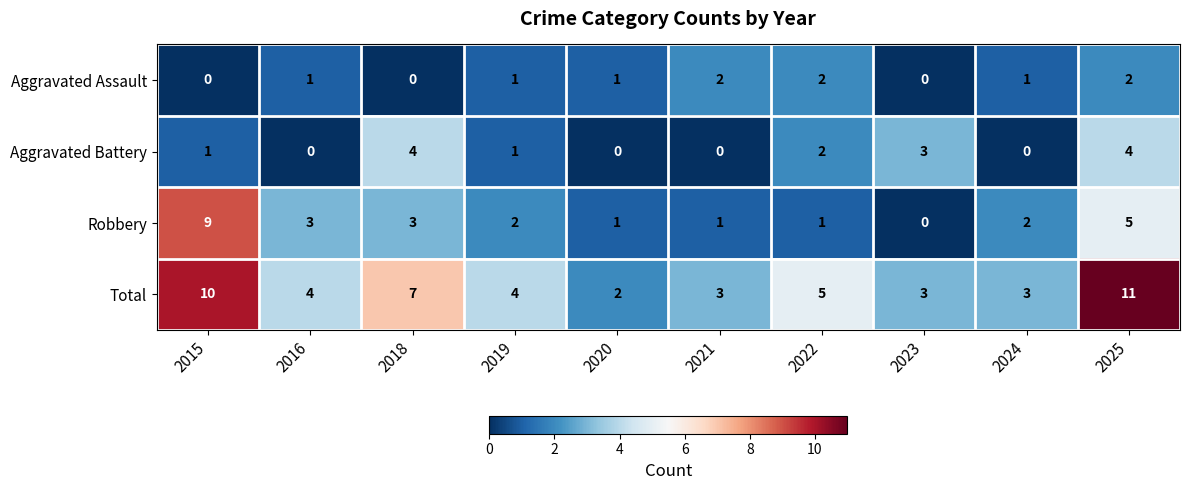

Where is Aggravated Battery nearest to the value 2?

2022